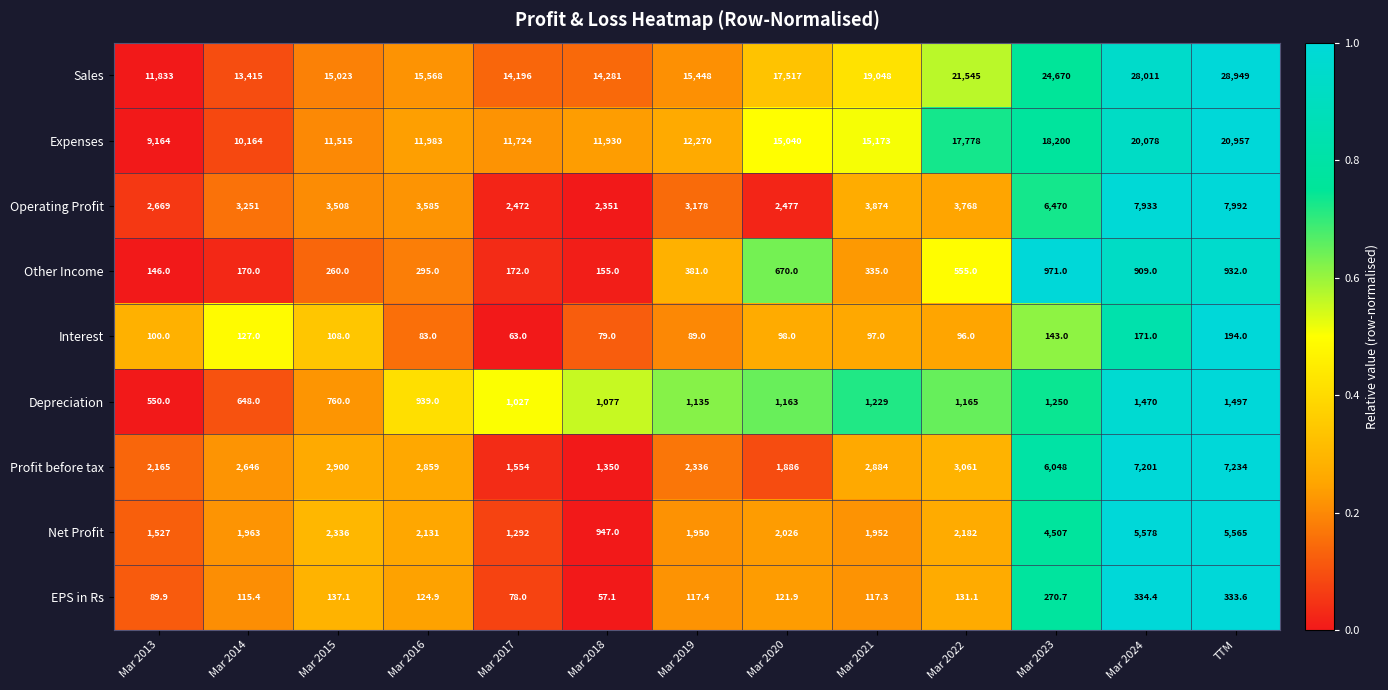

The Expenses series shows 11515.0 at Mar 2015. True or false?

True